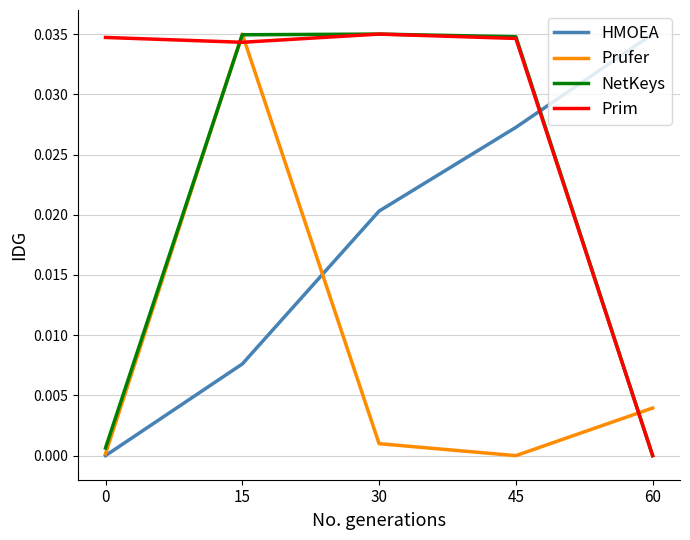

At how many categories does at least one series exceed 0?

5